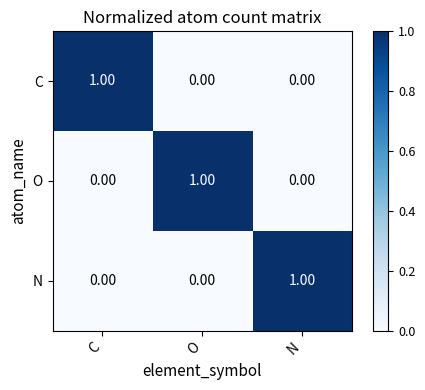

How many series are shown in this chart?

3